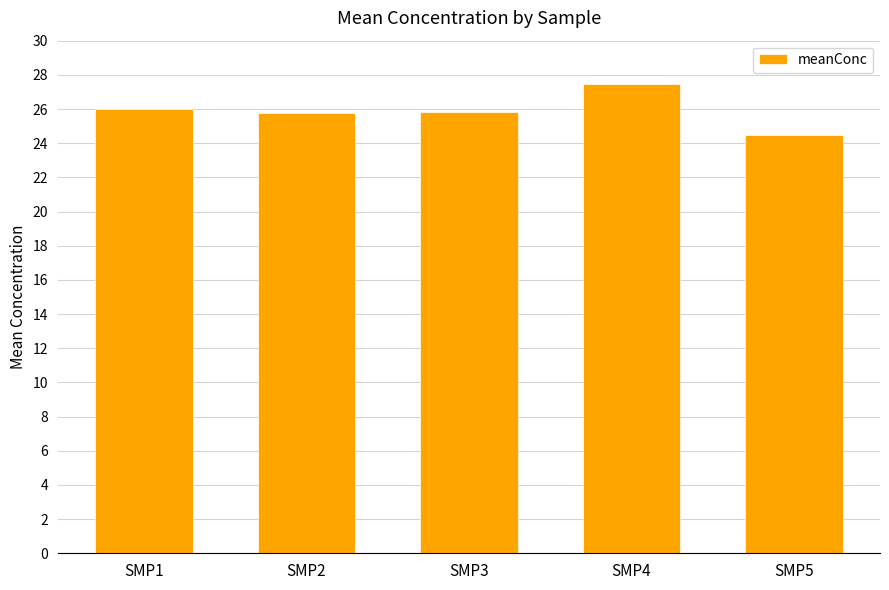

What is the value of the 3rd bar from the left?

25.8